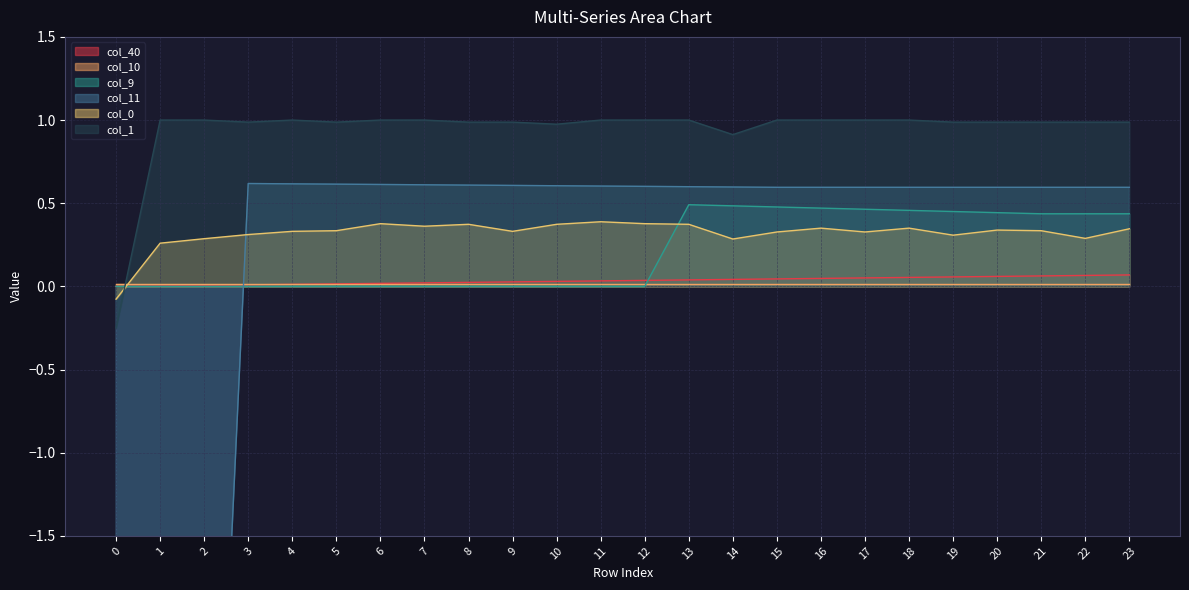

Where is the first local maximum for col_11?

3